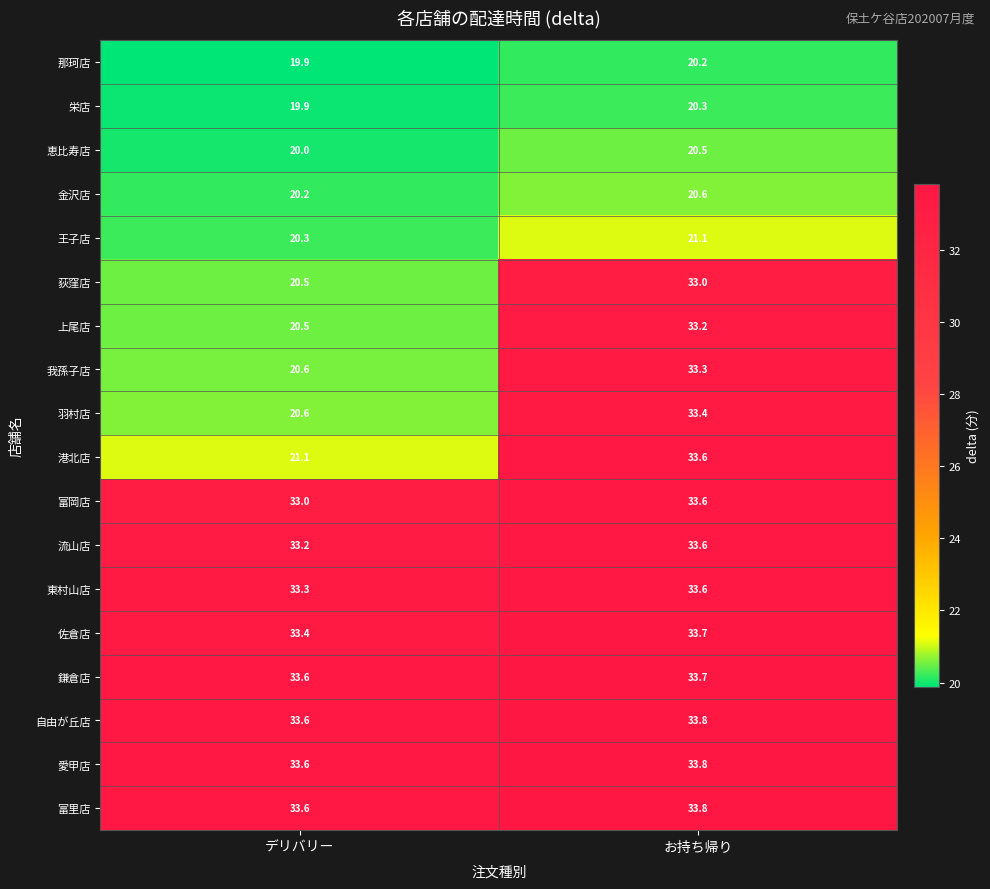

At how many categories does at least one series exceed 27?

2